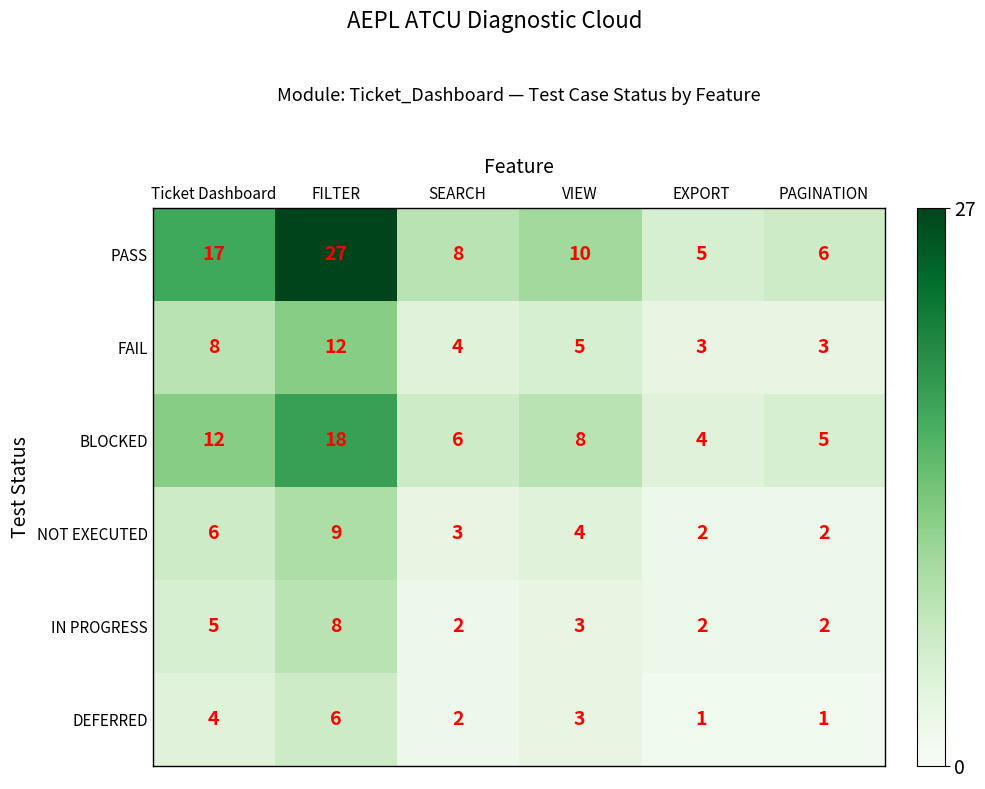

At Ticket Dashboard, list the series in order from largest to smallest.

PASS, BLOCKED, FAIL, NOT EXECUTED, IN PROGRESS, DEFERRED